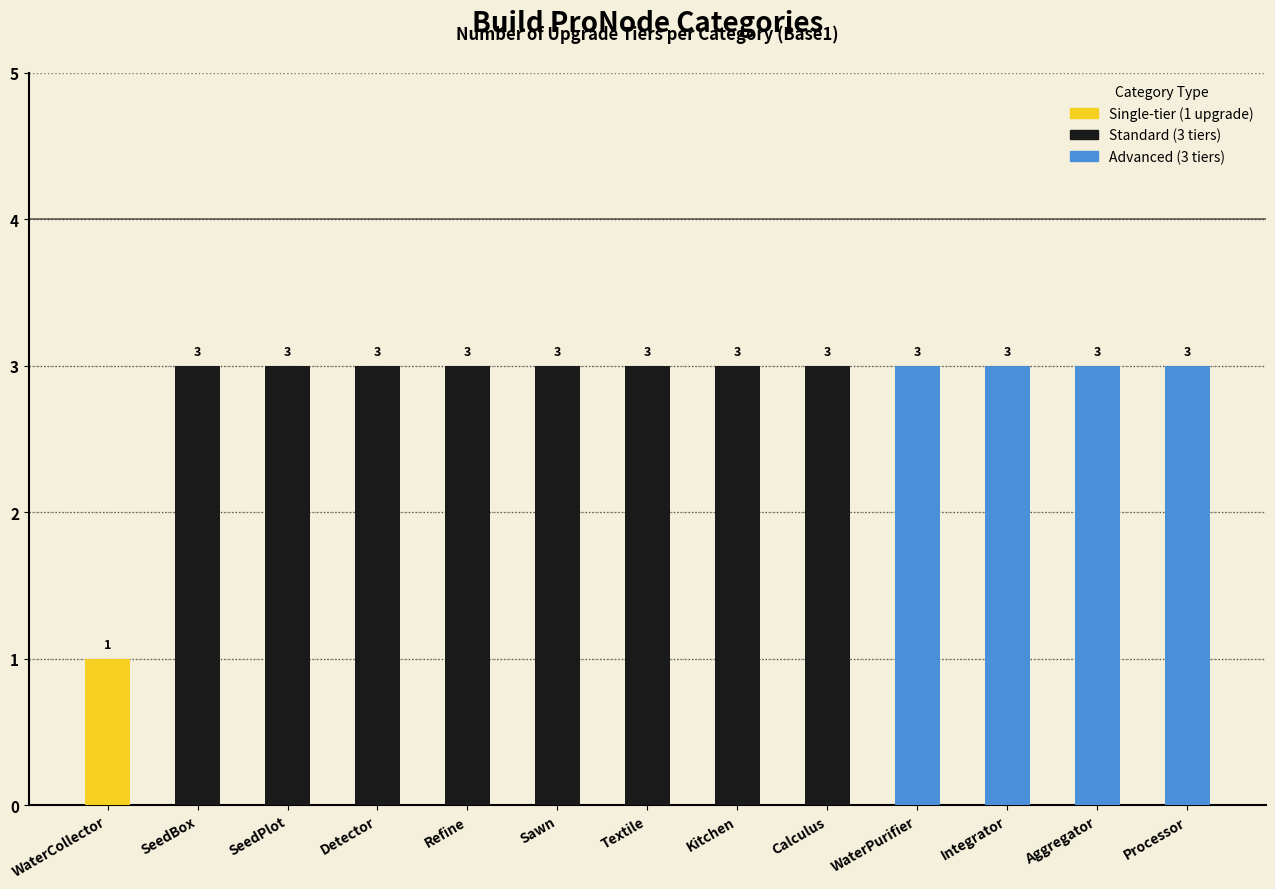

What is the label of the 12th bar from the left?

Aggregator